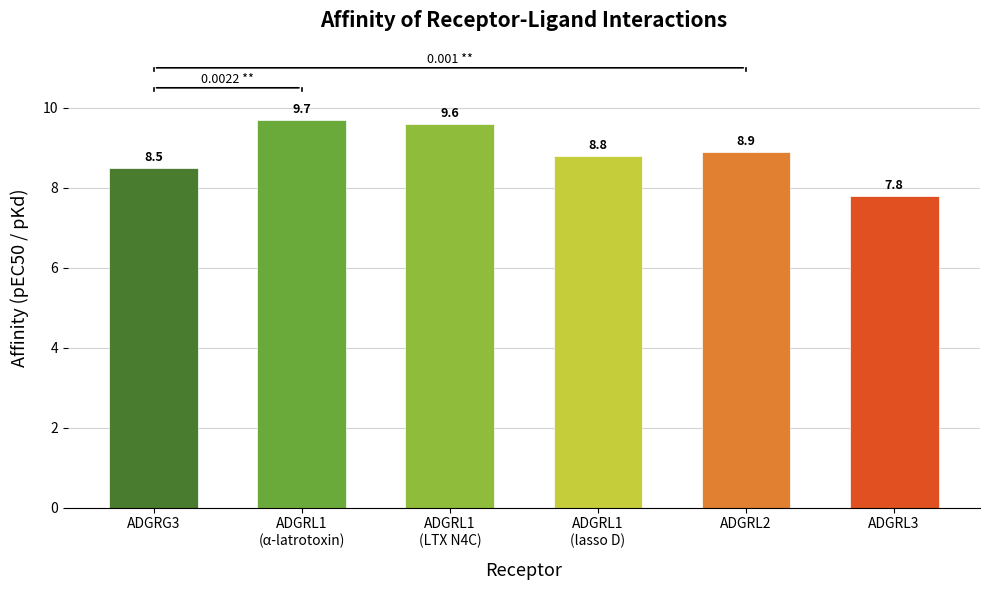

What is the approximate value at ADGRG3?

8.5